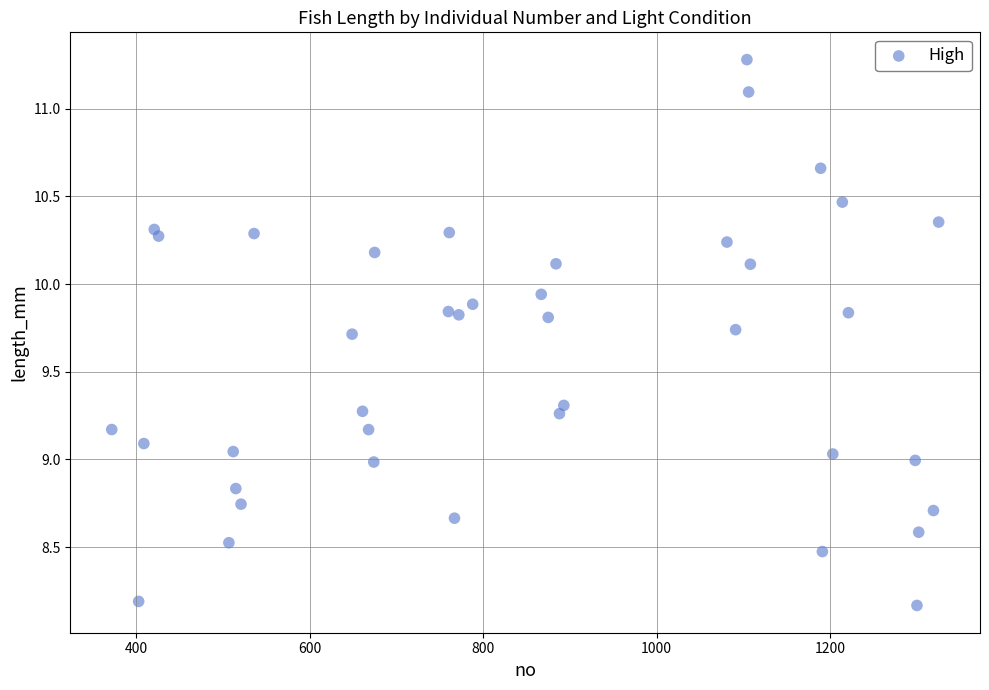

What is the range of Y values (max minus min)?

3.1